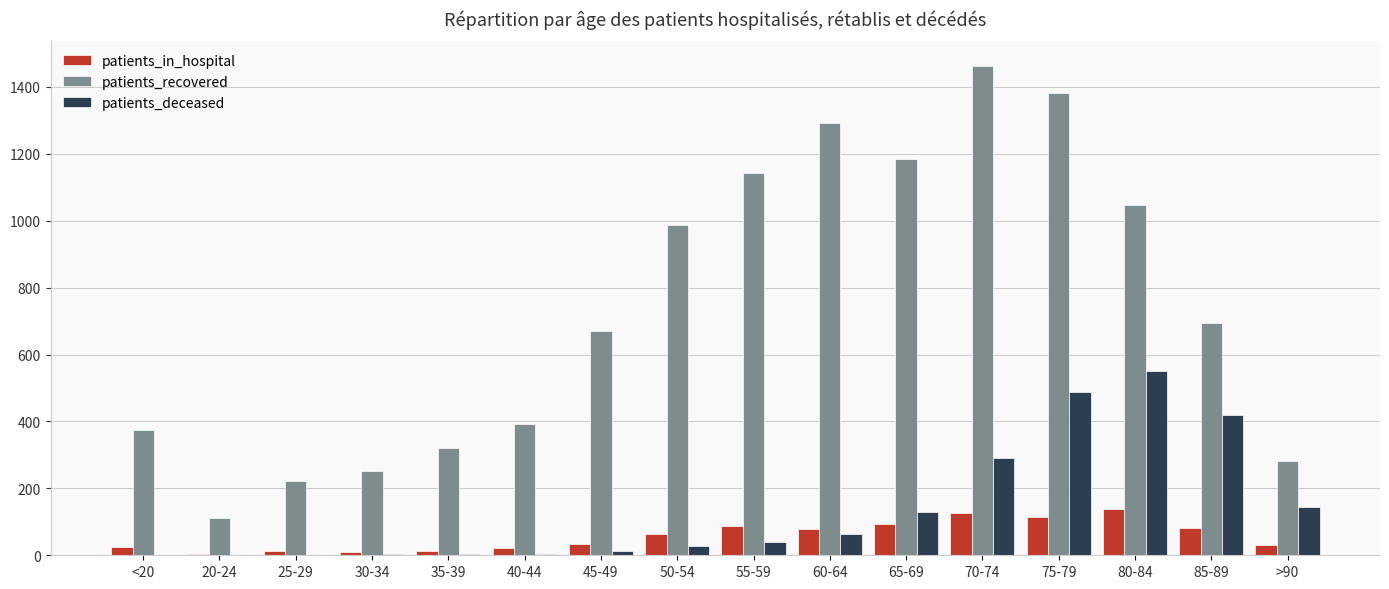

What is the total value across all series at 60-64?

1437